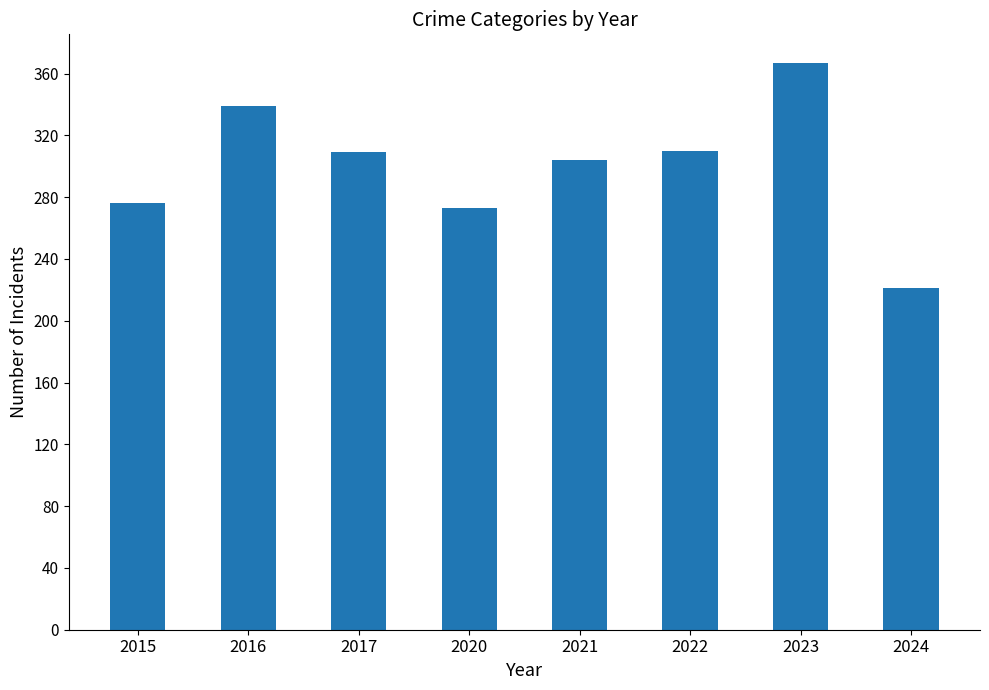

The value at 2022 is 441. True or false?

False